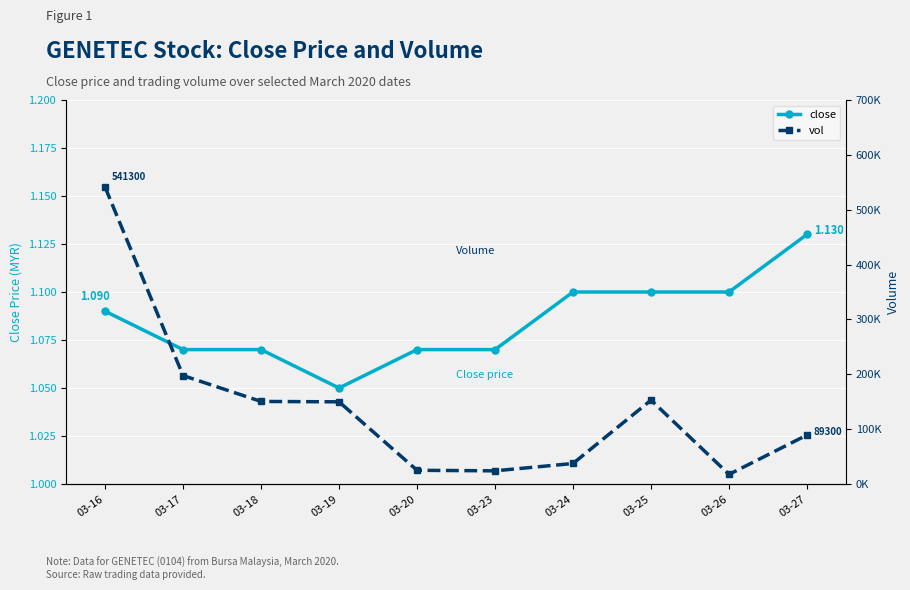

At how many categories does at least one series exceed 11684?

10